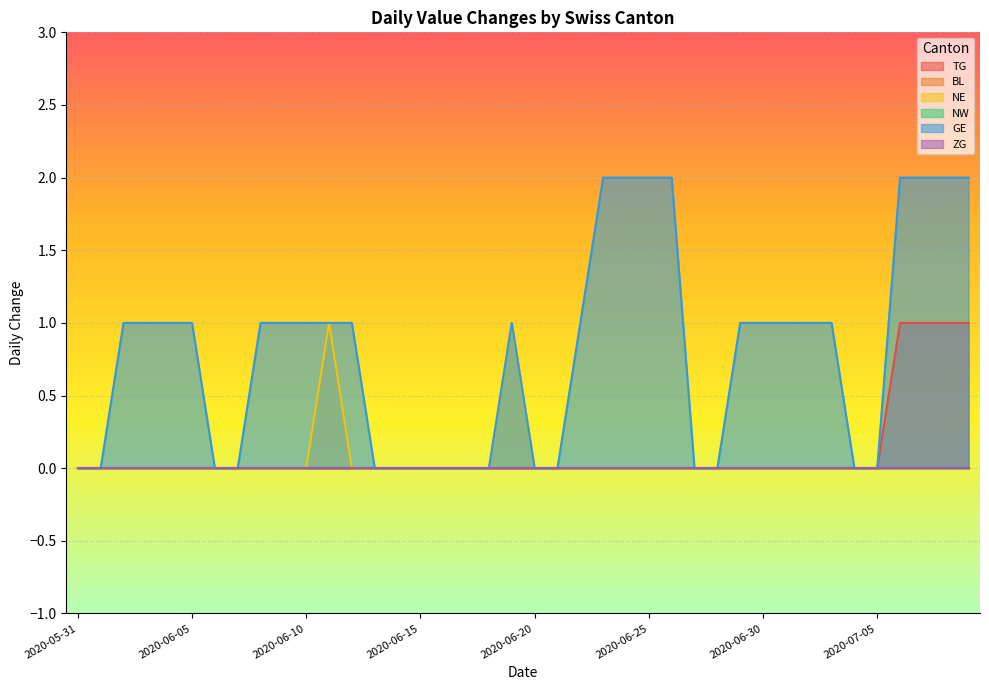

Does the chart display data point markers on the line(s)?

No